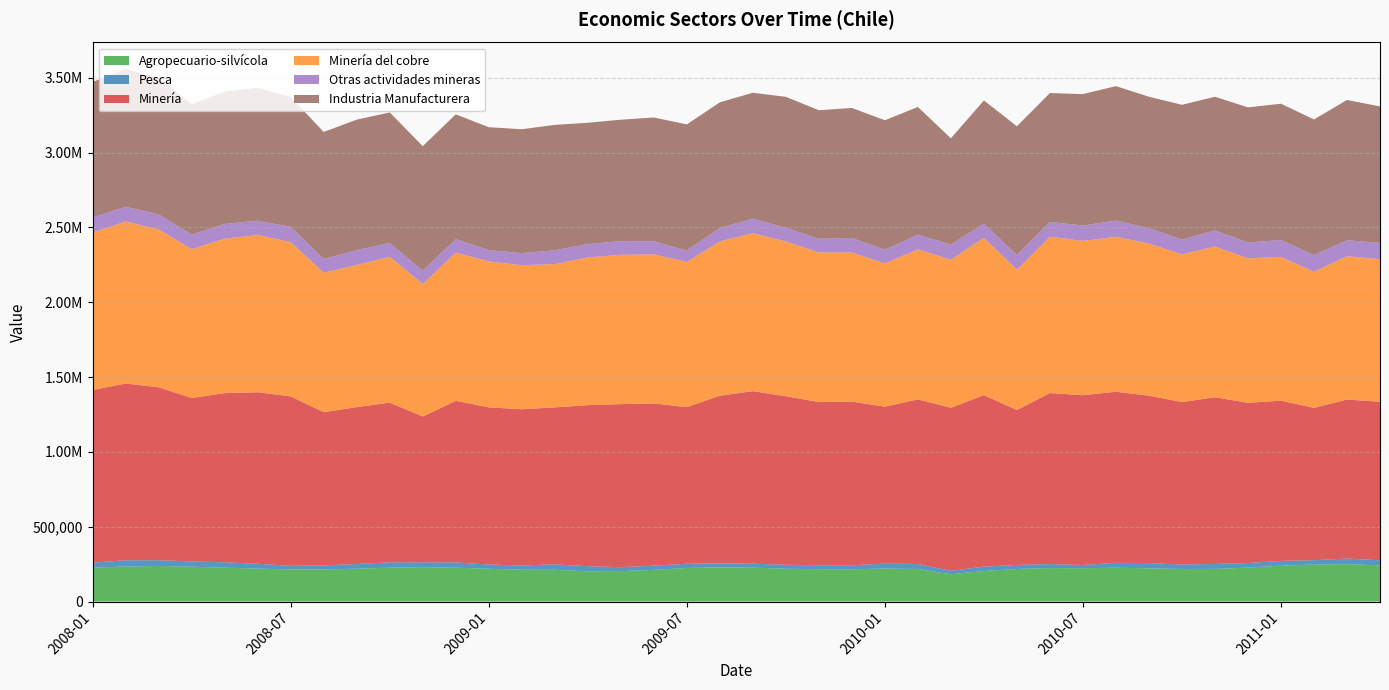

Reading right to left, what are all the values shown in this chart?

Agropecuario-silvícola: 2011-04=241992	2011-03=250188	2011-02=247446	2011-01=240198	2010-12=226961	2010-11=218174	2010-10=217821	2010-09=222080	2010-08=226337	2010-07=222518	2010-06=223867	2010-05=217633	2010-04=204415	2010-03=182237	2010-02=217826	2010-01=220748	2009-12=215551	2009-11=216457	2009-10=219405	2009-09=226678	2009-08=229222	2009-07=224251	2009-06=211957	2009-05=203678	2009-04=202179	2009-03=212457	2009-02=213010	2009-01=219307	2008-12=226509	2008-11=230292	2008-10=226310	2008-09=219324	2008-08=215018	2008-07=214888	2008-06=220036	2008-05=226381	2008-04=233107	2008-03=238186	2008-02=234677	2008-01=226694
Pesca: 2011-04=34209	2011-03=37052	2011-02=29463	2011-01=31570	2010-12=30265	2010-11=33283	2010-10=29822	2010-09=35205	2010-08=32384	2010-07=22373	2010-06=26699	2010-05=27306	2010-04=29006	2010-03=22865	2010-02=33048	2010-01=32794	2009-12=27431	2009-11=26334	2009-10=26724	2009-09=26533	2009-08=25869	2009-07=28432	2009-06=28253	2009-05=26180	2009-04=34289	2009-03=36053	2009-02=28411	2009-01=28278	2008-12=35026	2008-11=32435	2008-10=36145	2008-09=31664	2008-08=26791	2008-07=23767	2008-06=32673	2008-05=35994	2008-04=35289	2008-03=38312	2008-02=41319	2008-01=33687
Minería: 2011-04=1058901	2011-03=1062579	2011-02=1017434	2011-01=1070395	2010-12=1070943	2010-11=1113844	2010-10=1085246	2010-09=1118530	2010-08=1143121	2010-07=1133786	2010-06=1142768	2010-05=1034784	2010-04=1146078	2010-03=1089848	2010-02=1100070	2010-01=1048539	2009-12=1093017	2009-11=1090660	2009-10=1125887	2009-09=1152701	2009-08=1120202	2009-07=1046420	2009-06=1083564	2009-05=1089154	2009-04=1075919	2009-03=1048905	2009-02=1043481	2009-01=1050291	2008-12=1079833	2008-11=973969	2008-10=1066685	2008-09=1048340	2008-08=1023555	2008-07=1132324	2008-06=1145677	2008-05=1130324	2008-04=1091755	2008-03=1155156	2008-02=1180792	2008-01=1152944
Minería del cobre: 2011-04=952063	2011-03=957471	2011-02=908098	2011-01=960633	2010-12=964950	2010-11=1006457	2010-10=986548	2010-09=1015910	2010-08=1034617	2010-07=1030708	2010-06=1044301	2010-05=937333	2010-04=1050914	2010-03=988519	2010-02=1001872	2010-01=956752	2009-12=996110	2009-11=999390	2009-10=1033372	2009-09=1055278	2009-08=1030135	2009-07=970028	2009-06=995651	2009-05=997844	2009-04=986539	2009-03=956799	2009-02=962550	2009-01=975059	2008-12=989969	2008-11=884759	2008-10=974038	2008-09=949047	2008-08=931590	2008-07=1030643	2008-06=1050817	2008-05=1031802	2008-04=993854	2008-03=1054601	2008-02=1082815	2008-01=1051253
Otras actividades mineras: 2011-04=108943	2011-03=106812	2011-02=112655	2011-01=112232	2010-12=106260	2010-11=107623	2010-10=98844	2010-09=102783	2010-08=108722	2010-07=103230	2010-06=98542	2010-05=97637	2010-04=95189	2010-03=101507	2010-02=98319	2010-01=91877	2009-12=96907	2009-11=91270	2009-10=92516	2009-09=97423	2009-08=90067	2009-07=76392	2009-06=87913	2009-05=91310	2009-04=89381	2009-03=92106	2009-02=80932	2009-01=75232	2008-12=89863	2008-11=89210	2008-10=92646	2008-09=99293	2008-08=91964	2008-07=101681	2008-06=94860	2008-05=98522	2008-04=97901	2008-03=100555	2008-02=97977	2008-01=101691
Industria Manufacturera: 2011-04=911813	2011-03=937064	2011-02=905894	2011-01=911016	2010-12=902441	2010-11=893201	2010-10=900538	2010-09=878263	2010-08=898426	2010-07=877948	2010-06=861096	2010-05=860896	2010-04=822299	2010-03=709994	2010-02=853264	2010-01=864987	2009-12=868748	2009-11=858467	2009-10=874235	2009-09=840683	2009-08=839824	2009-07=842164	2009-06=826806	2009-05=811143	2009-04=810510	2009-03=838507	2009-02=827180	2009-01=821087	2008-12=833898	2008-11=831682	2008-10=871861	2008-09=872038	2008-08=848504	2008-07=867444	2008-06=887768	2008-05=883448	2008-04=870850	2008-03=911519	2008-02=919660	2008-01=905508